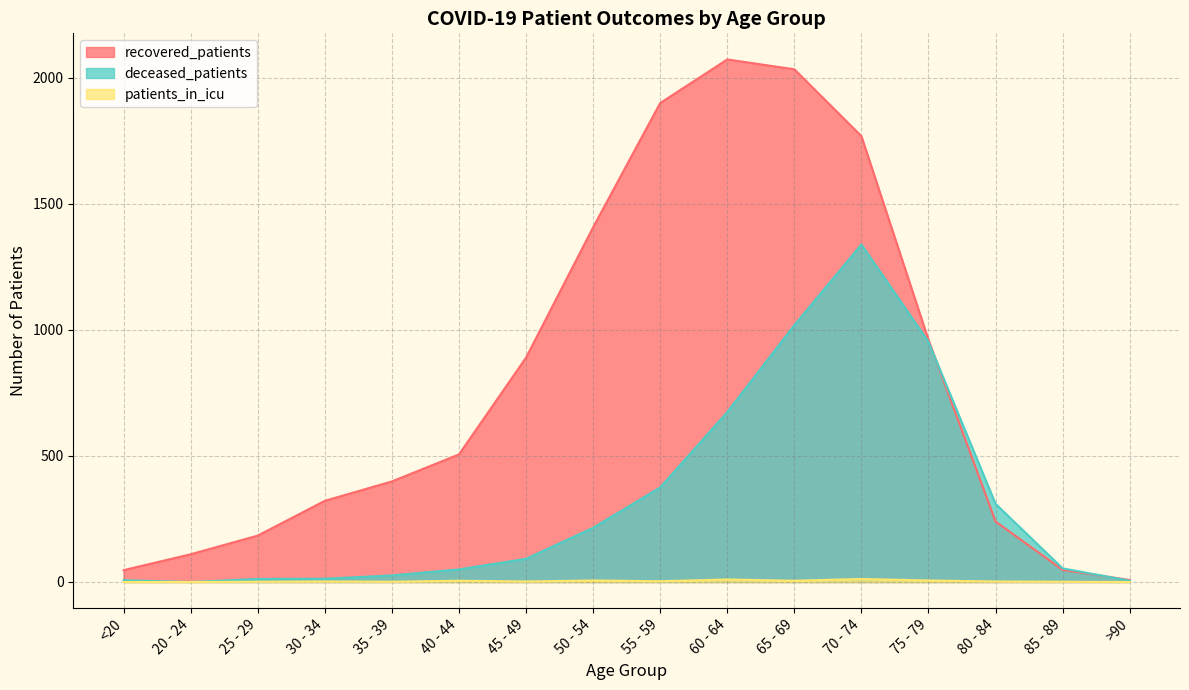

Which has a higher value, 75 - 79 or 40 - 44?

75 - 79